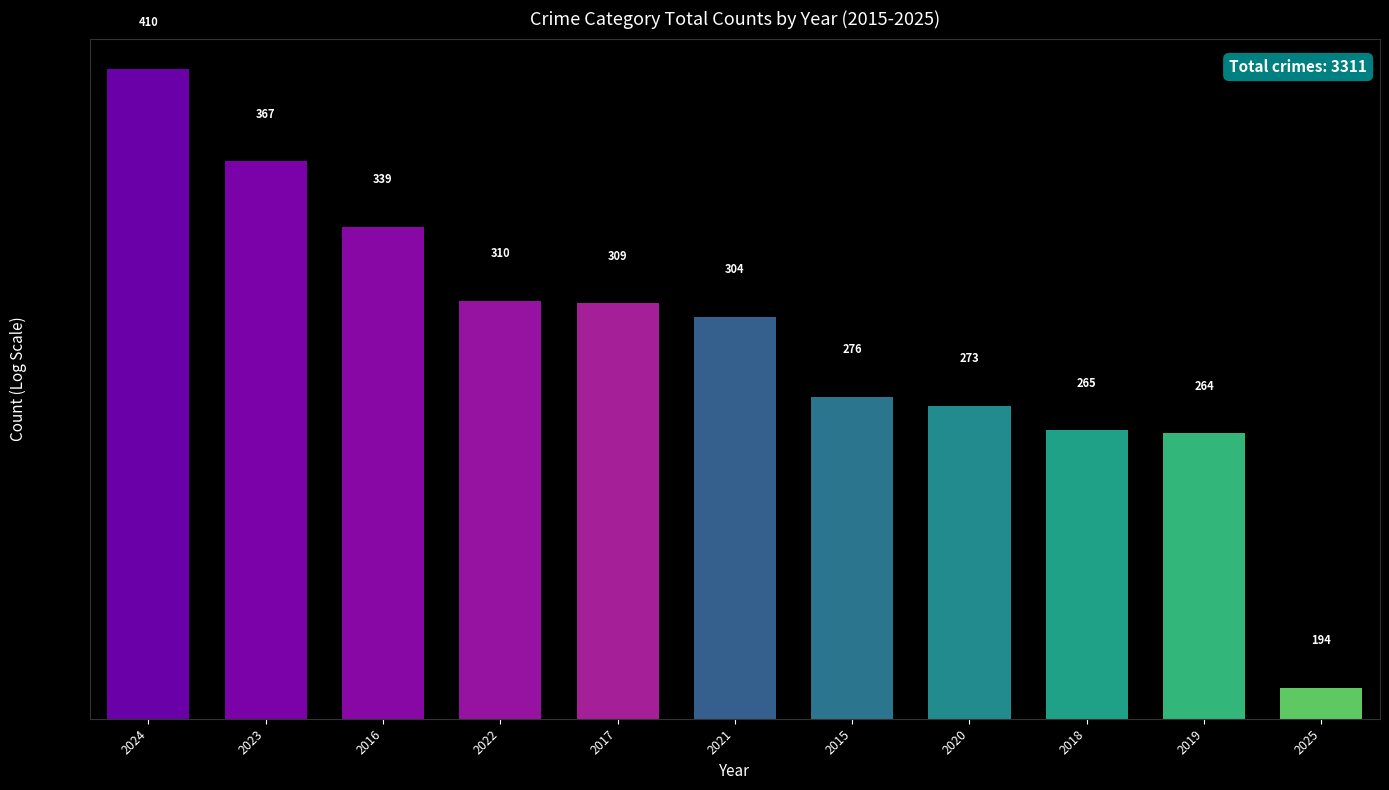

What is the maximum value shown in the chart?

410